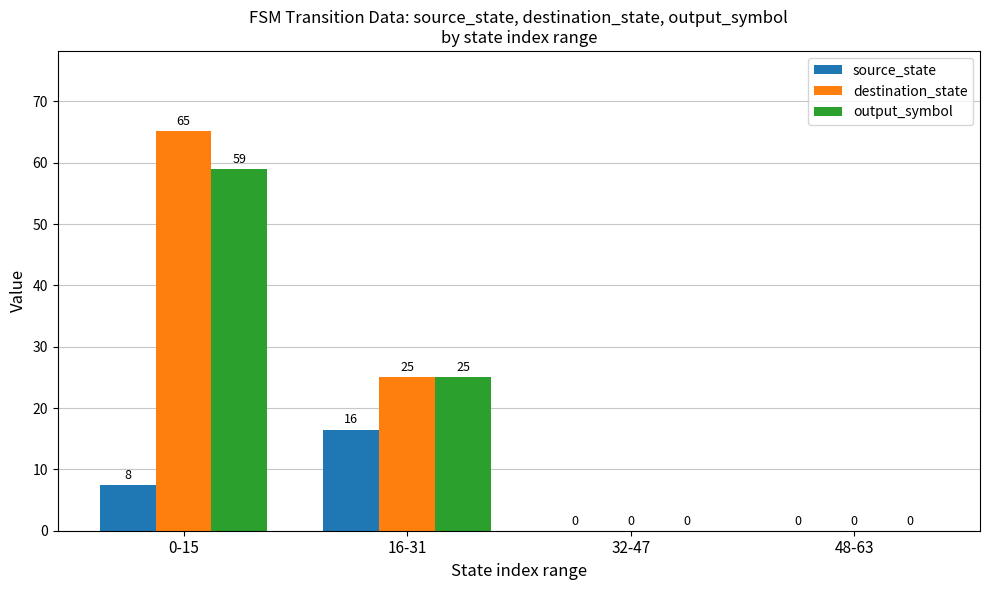

What are all the series names shown in the legend?

source_state, destination_state, output_symbol